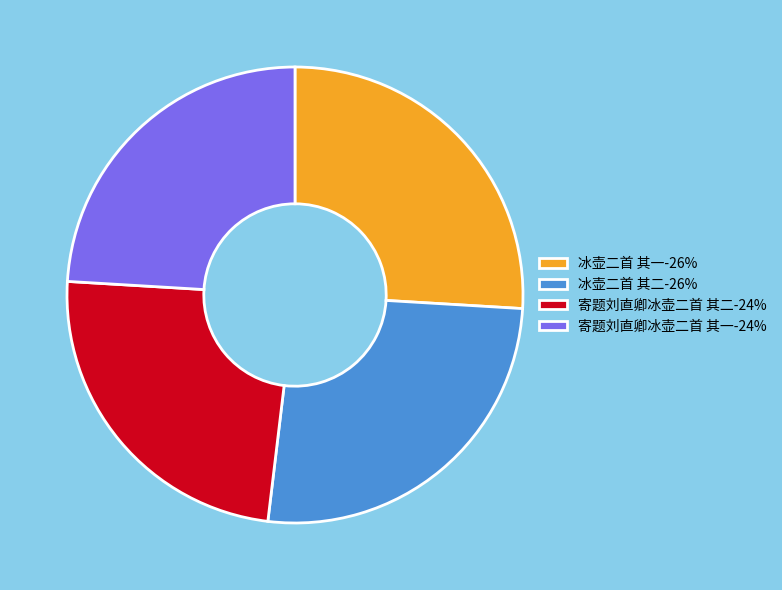

Approximately how many times larger is the value at 冰壶二首 其二 compared to 寄题刘直卿冰壶二首 其二?

1.1